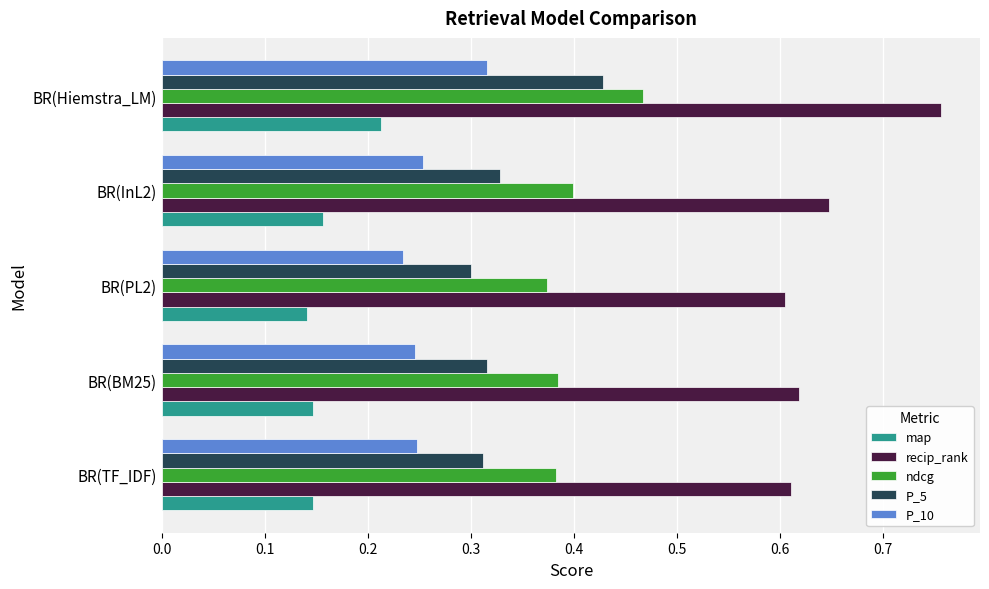

How many P_10 values are between 0 and 1?

5